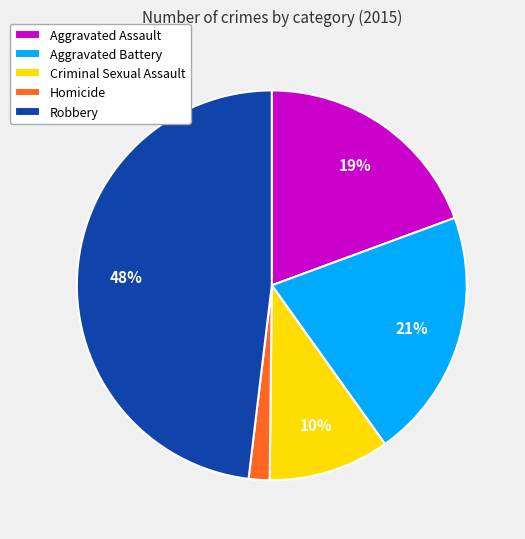

Count the number of slices in the pie.

5